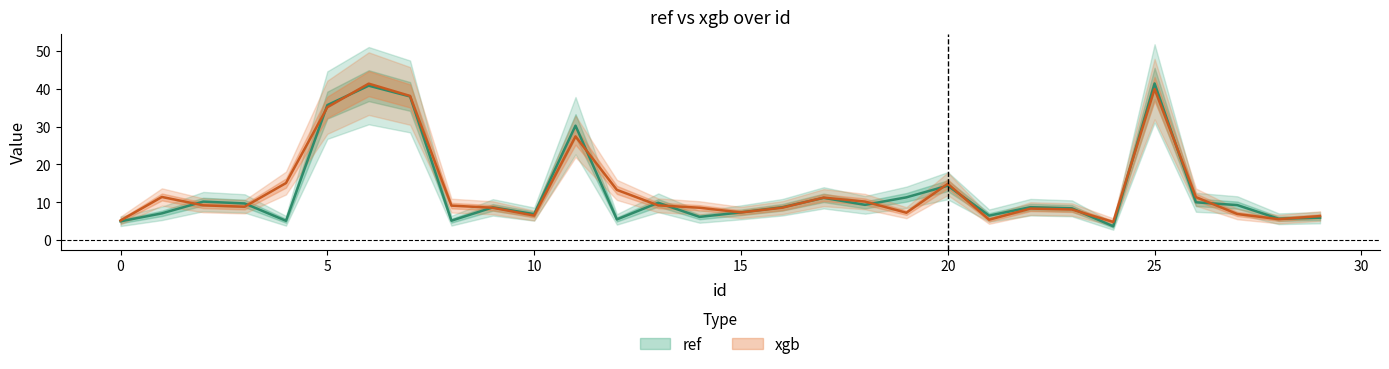

What is the minimum value shown in the chart?

3.7